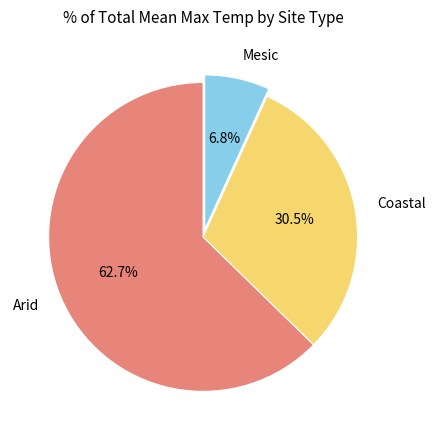

How many segments does this pie chart have?

3